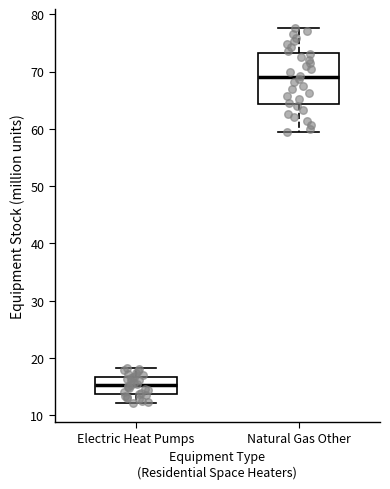

Reading left to right, transcribe this box plot: for each box, give where its median line is, the range the box spans, and where its two whiskers end, as read against the y-axis. The values are not printed on the chart, so give them approximately, as read against the axis.

Electric Heat Pumps: median 15, box 14 to 17, whiskers 12 to 18
Natural Gas Other: median 69, box 64 to 73, whiskers 59 to 78